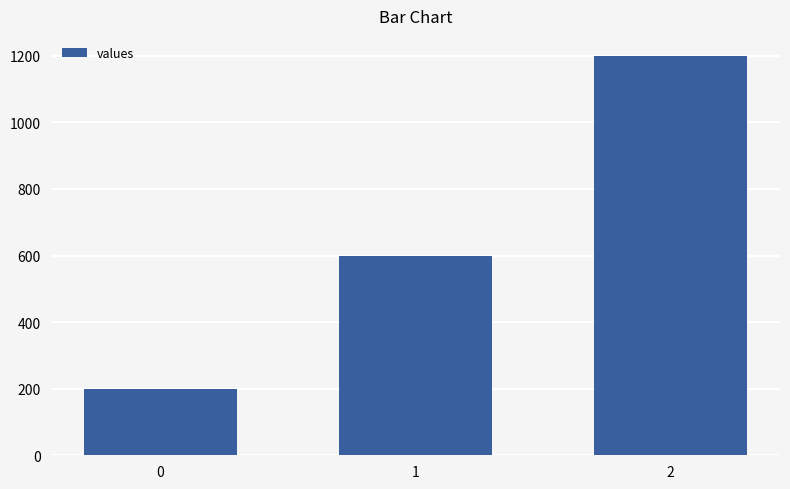

Rank the categories by value from lowest to highest.

0, 1, 2